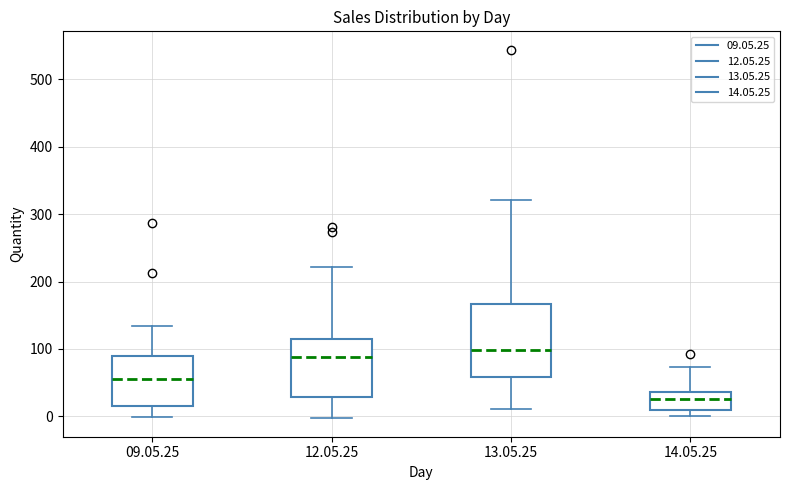

Which box is the tallest, from its lower edge to its upper edge?

13.05.25